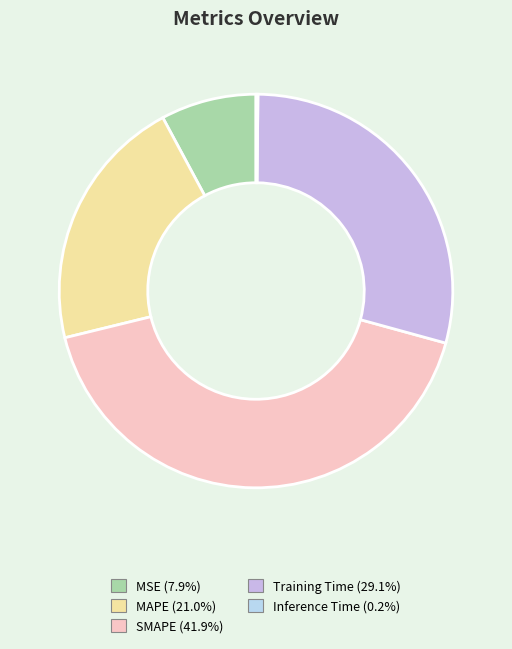

What percentage do Training Time and MAPE together represent?

50.1%